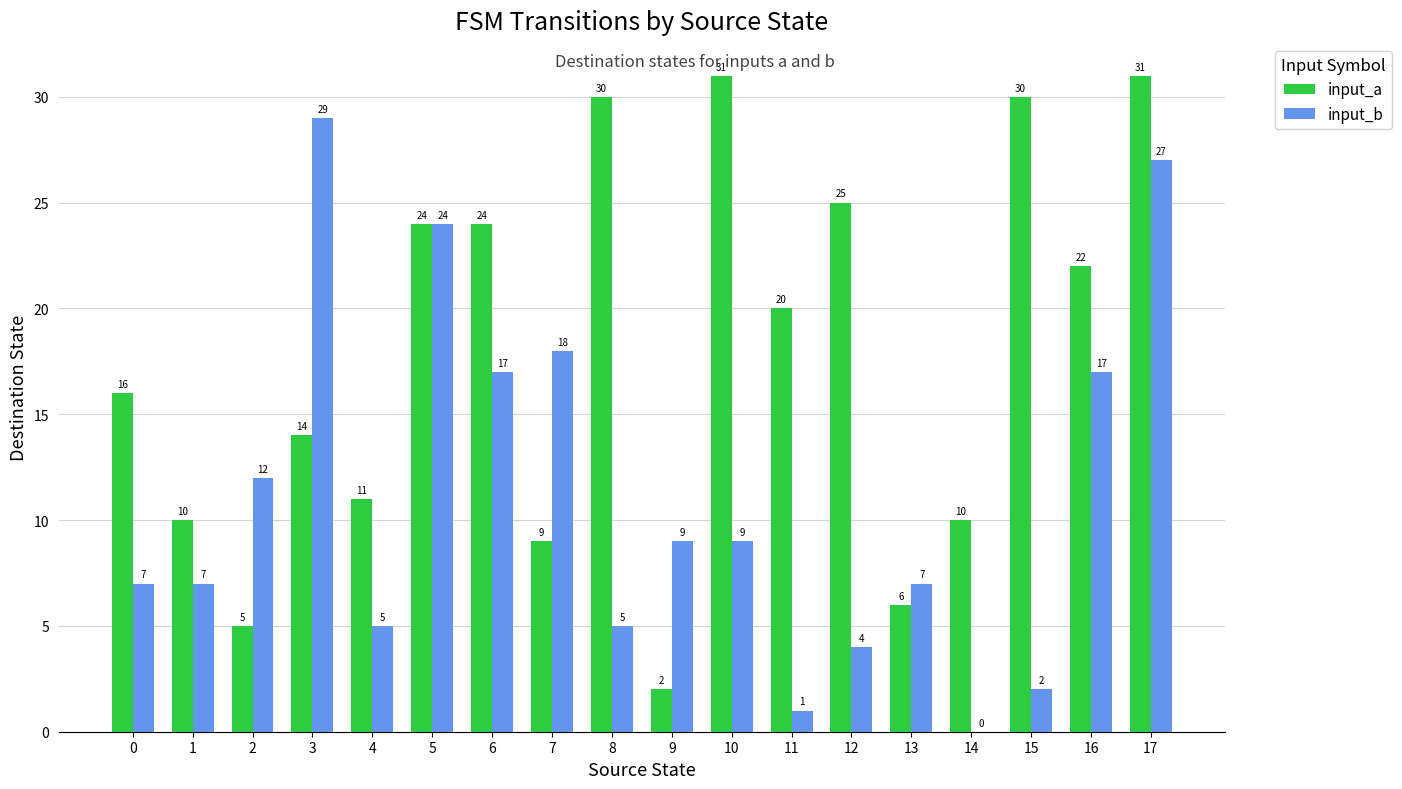

How many groups of bars are there?

18